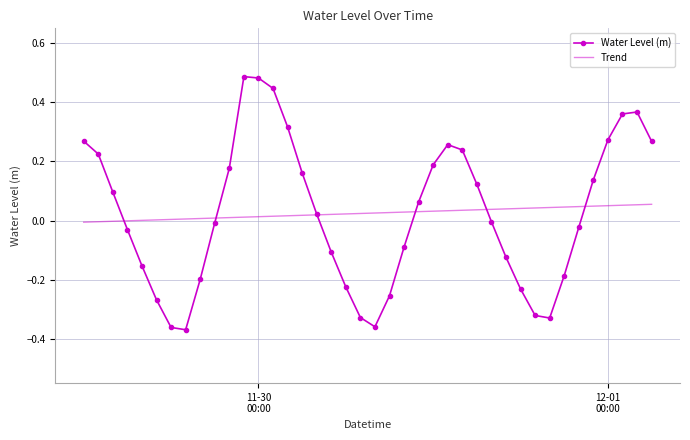

What is the sum of all Water Level (m) values?

1.0